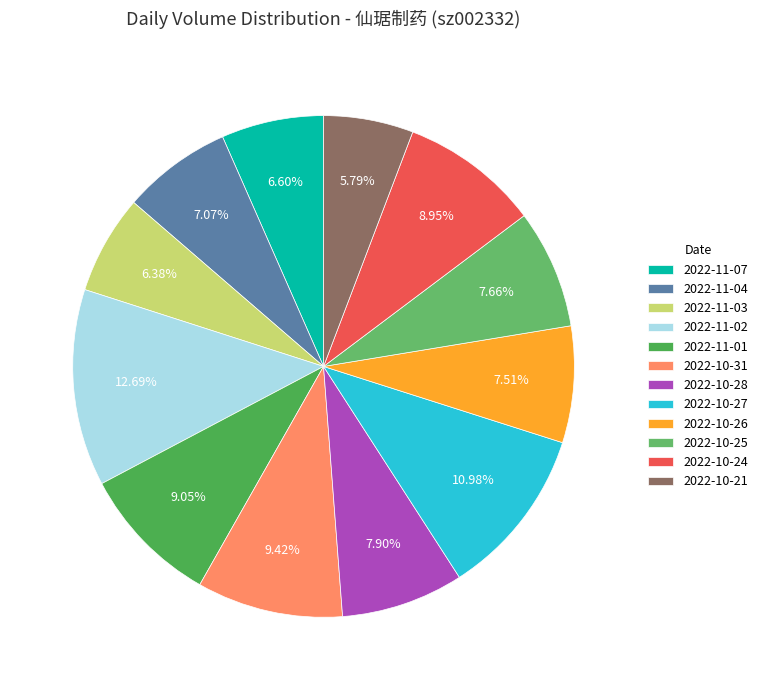

To the nearest percent, what is the combined percentage of 2022-10-21 and 2022-10-28?

14%